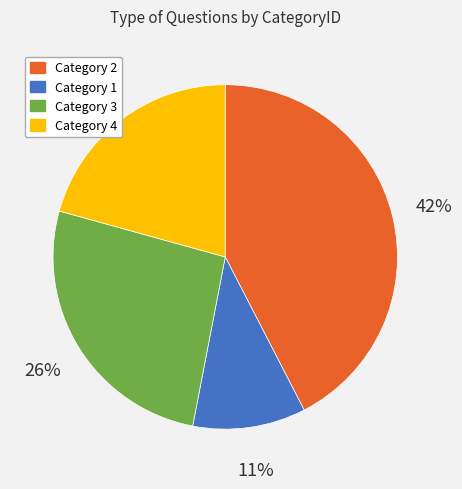

To the nearest percent, what is the combined percentage of Category 3 and Category 1?

37%